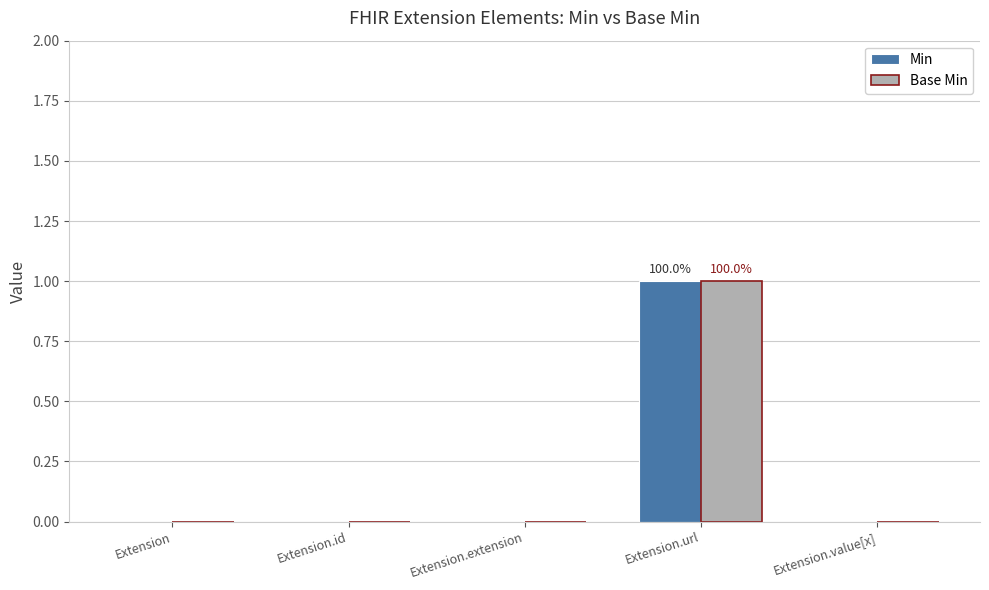

What is the difference between the Base Min values at Extension.url and Extension?

1